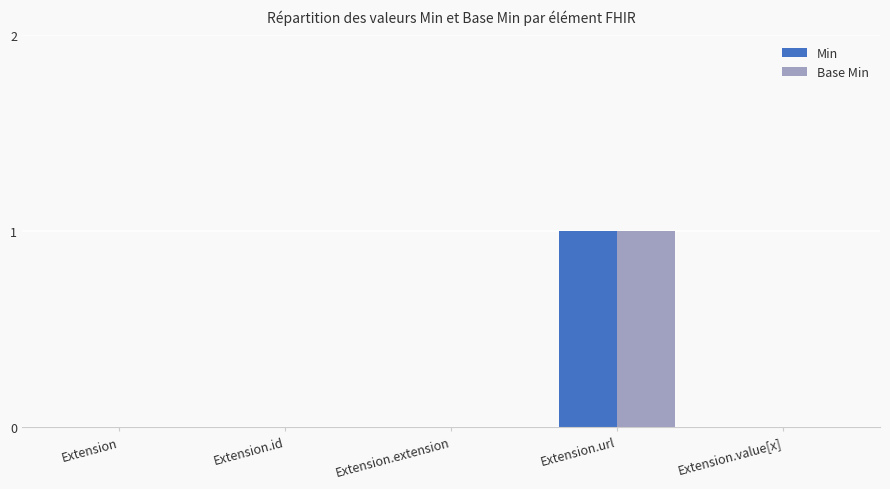

The value of Base Min at Extension is 1. True or false?

False